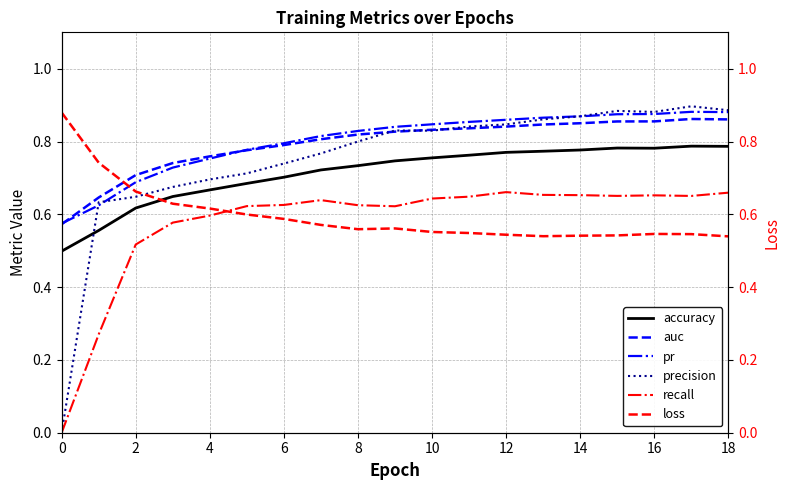

At which label does loss reach its minimum?

18